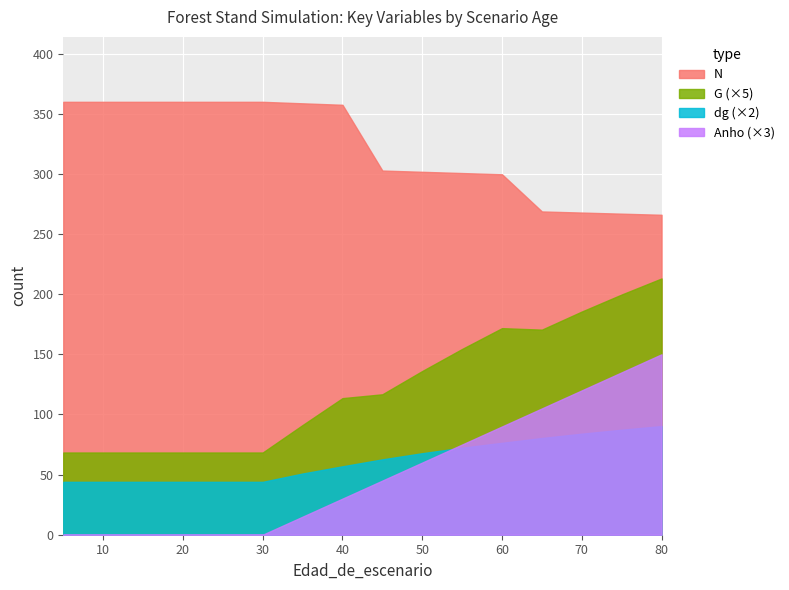

What is the sum of the Anho values at 15 and 50?

20.0